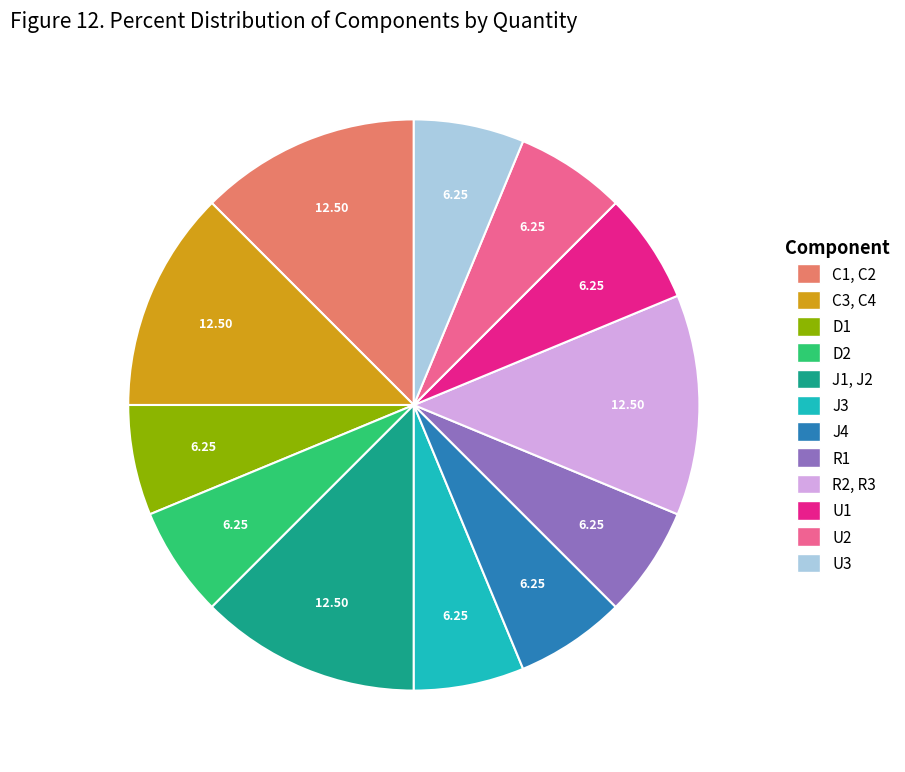

Does D1 represent more than half of the total?

No